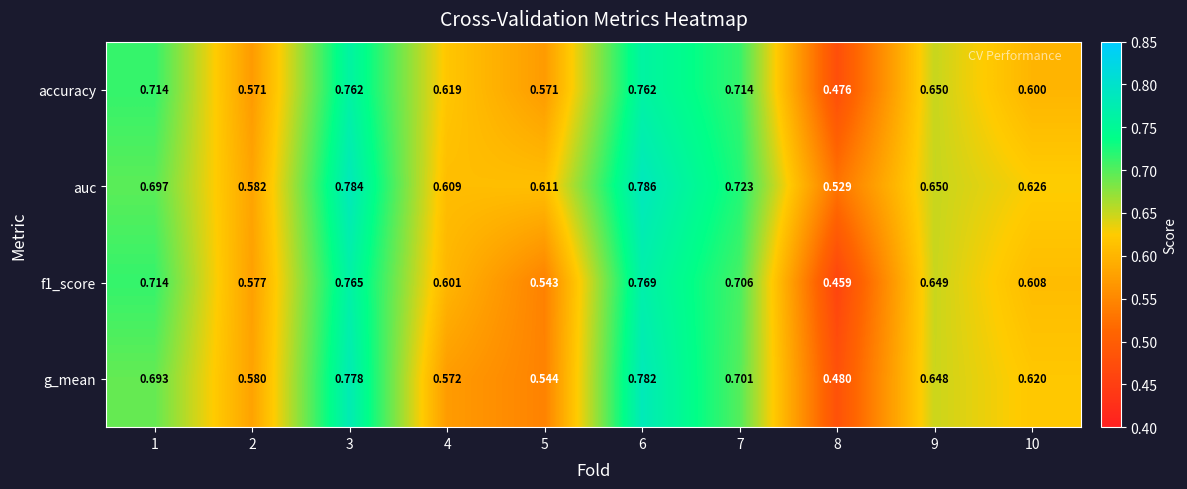

Rank the series at 7 from lowest to highest value.

g_mean, f1_score, accuracy, auc